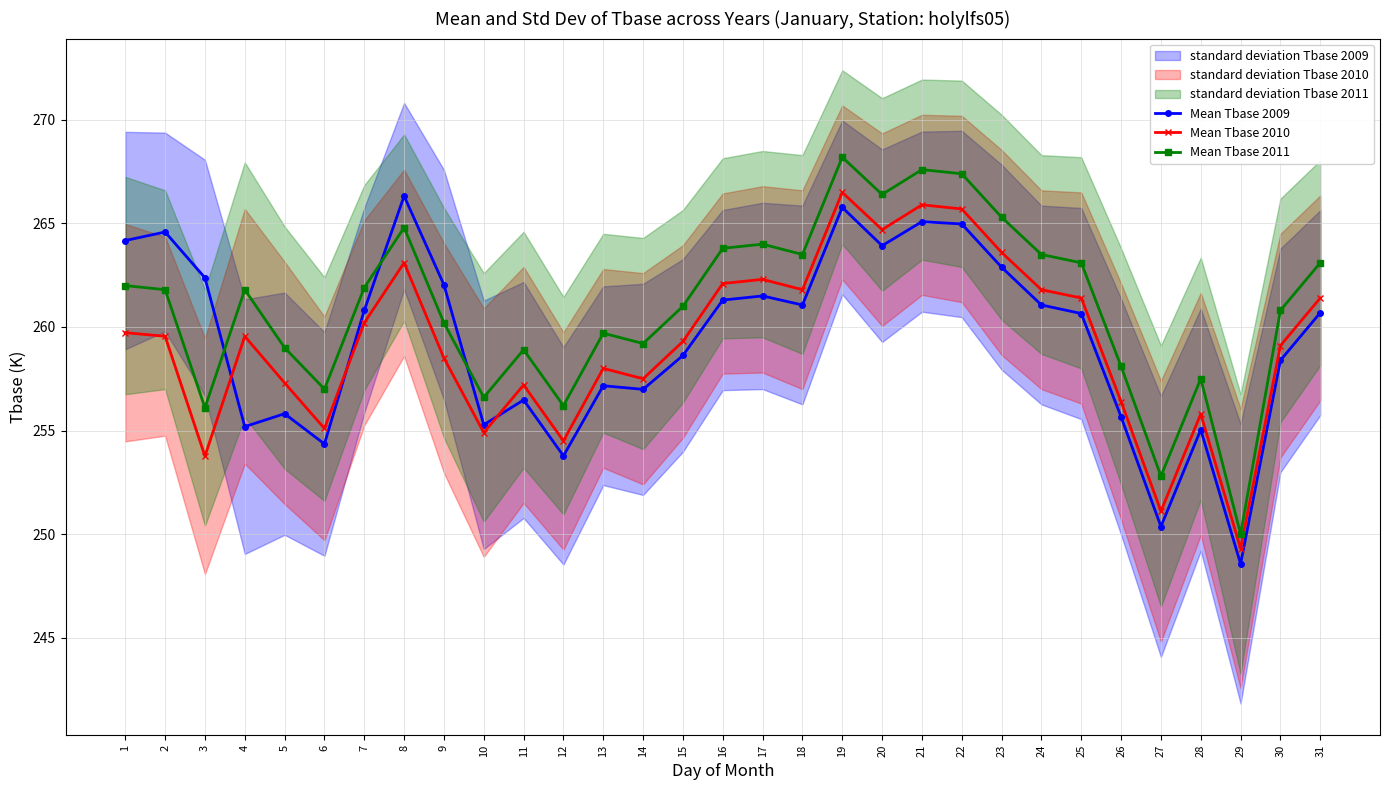

Which series has the largest total across all categories?

Mean Tbase 2011